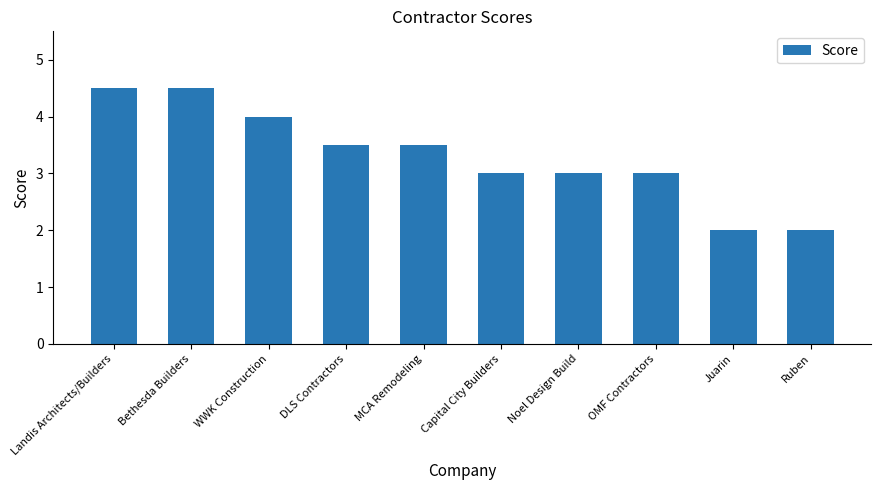

What is the label of the 3rd bar from the right?

OMF Contractors